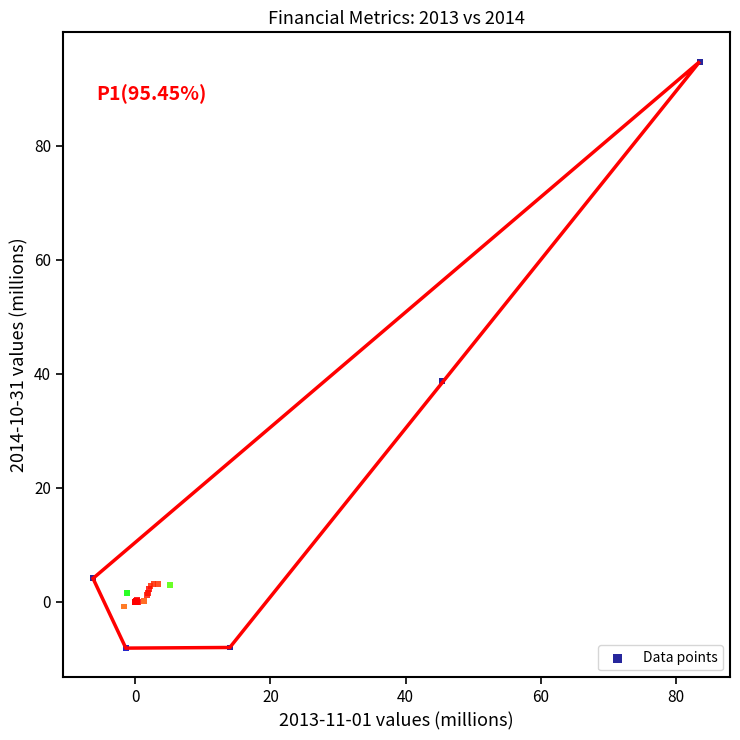

What Y value in the scatter plot is closest to 43?

38.7